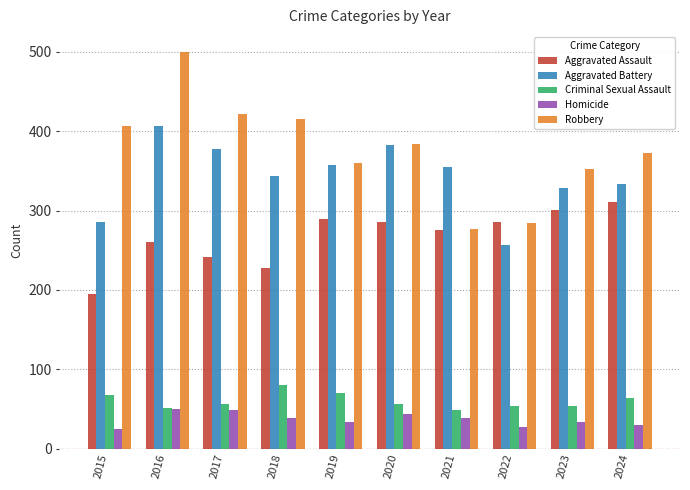

What is the smallest value displayed?

25